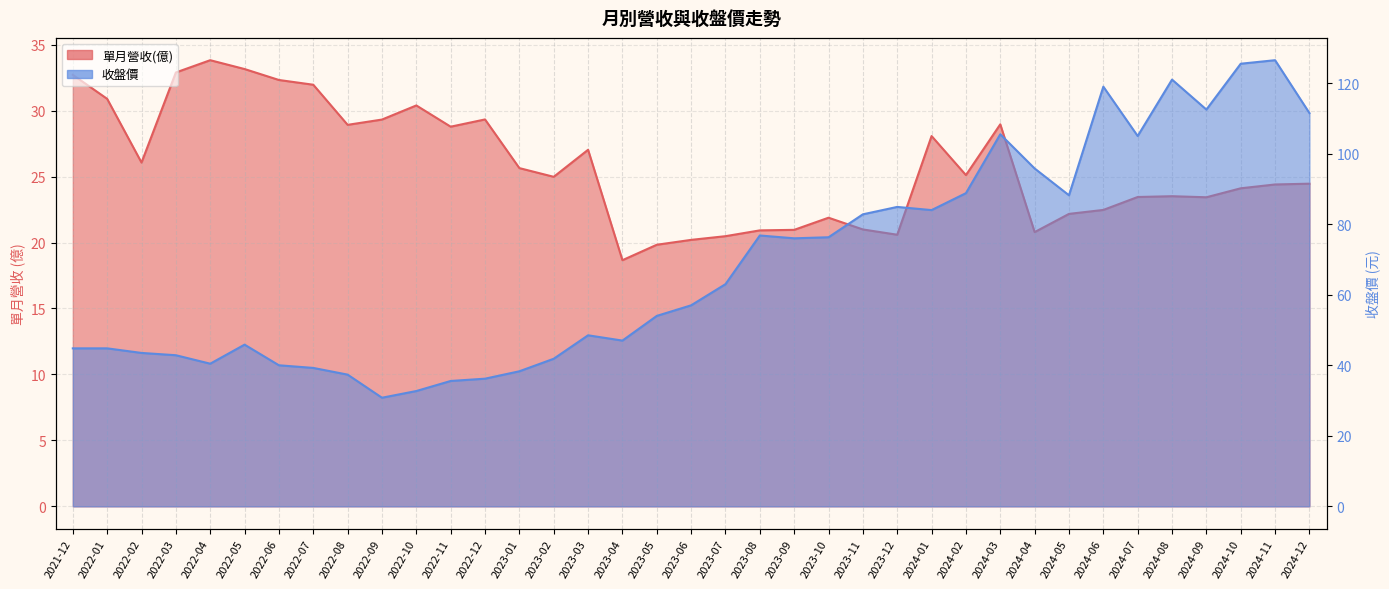

Count the number of data series in this chart.

2